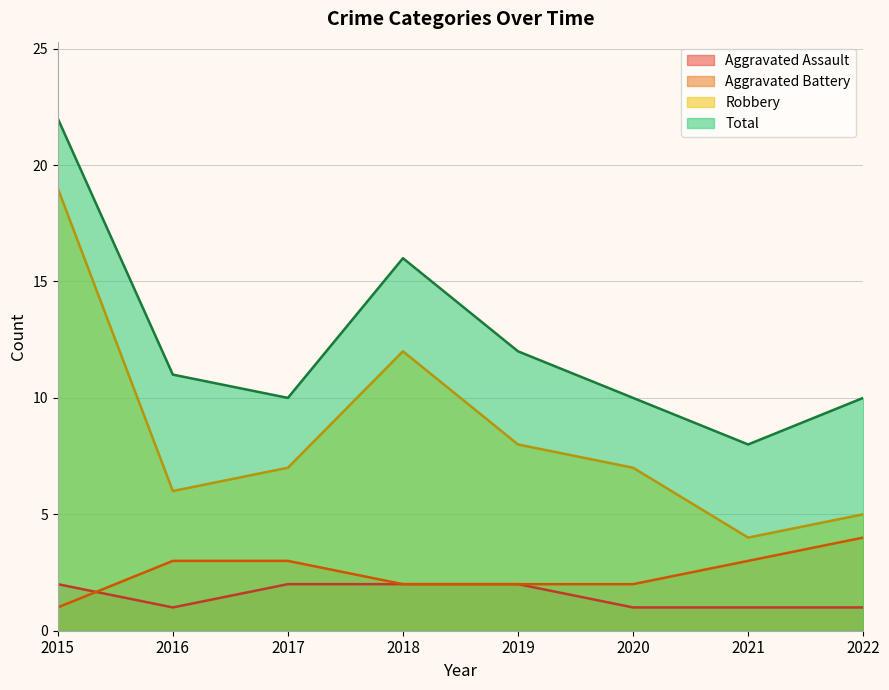

Which series changed the most between 2018 and 2022?

Robbery